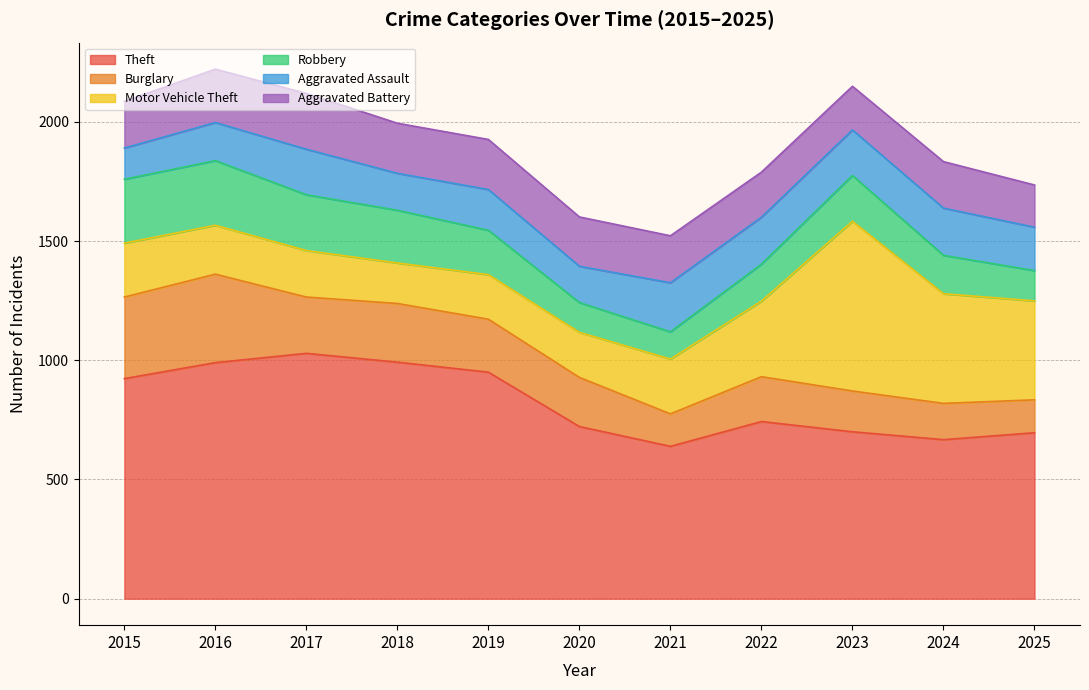

At how many categories does at least one series exceed 577?

11